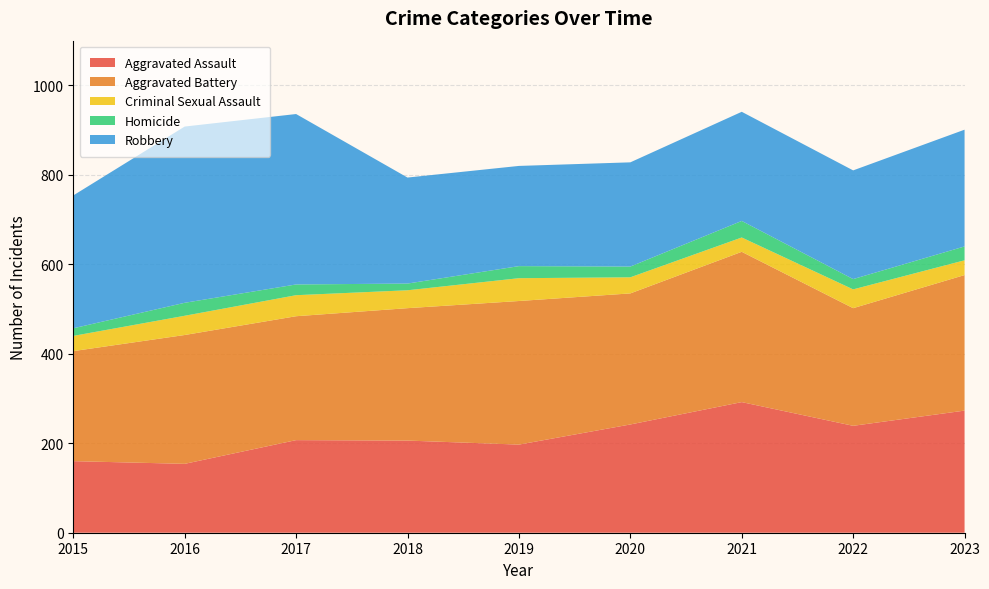

Reading left to right, what are all the values shown in this chart?

Aggravated Assault: 2015=160	2016=154	2017=207	2018=206	2019=197	2020=242	2021=292	2022=239	2023=273
Aggravated Battery: 2015=246	2016=288	2017=277	2018=296	2019=321	2020=293	2021=336	2022=263	2023=303
Criminal Sexual Assault: 2015=34	2016=43	2017=47	2018=40	2019=51	2020=36	2021=32	2022=42	2023=33
Homicide: 2015=17	2016=29	2017=24	2018=15	2019=27	2020=24	2021=37	2022=23	2023=31
Robbery: 2015=297	2016=394	2017=381	2018=237	2019=224	2020=233	2021=244	2022=243	2023=261